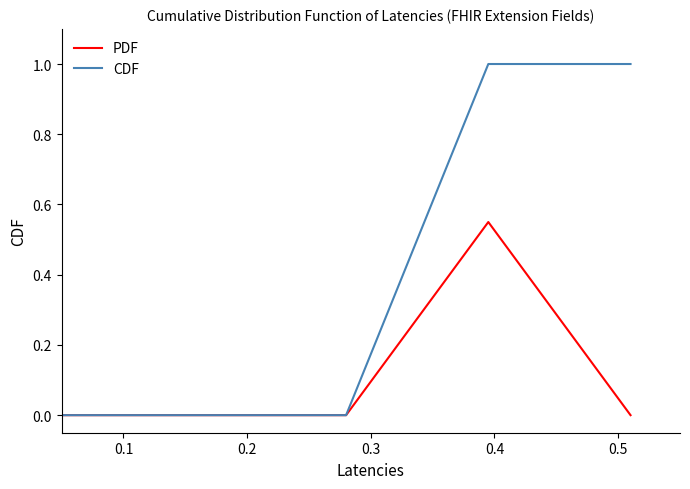

What is the maximum value for CDF?

1.0